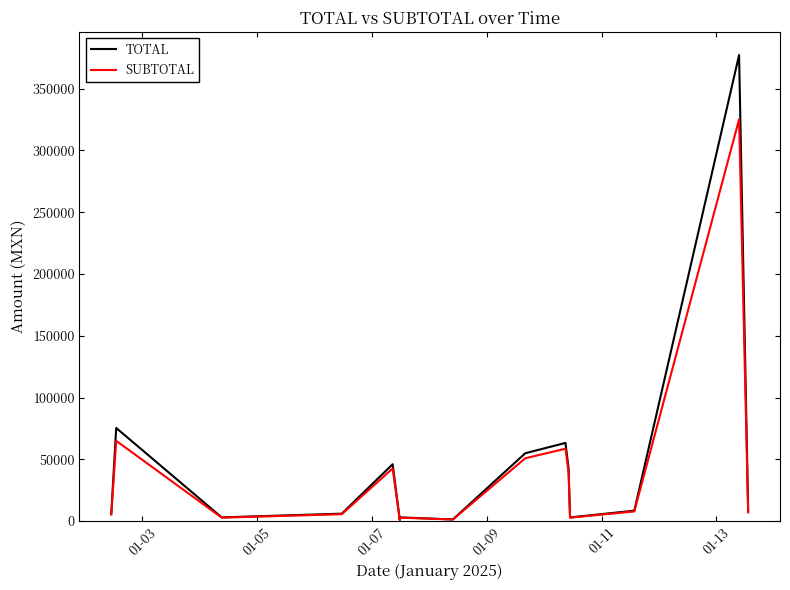

What is the greatest value displayed?

377126.8